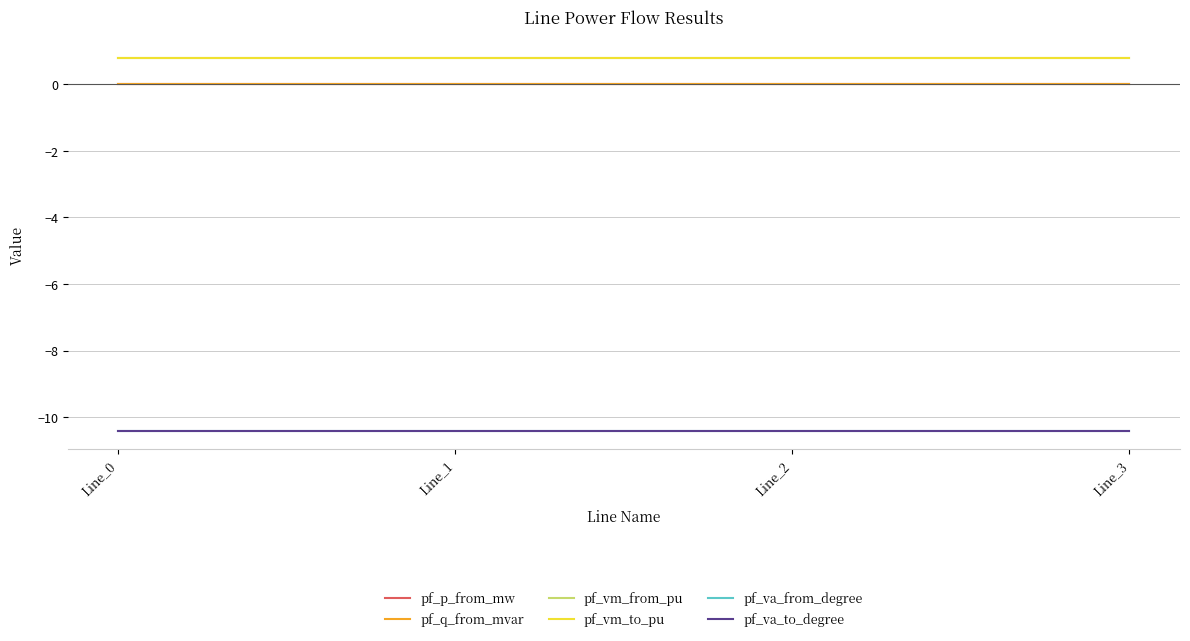

Is this an area chart (filled region under the line)?

No